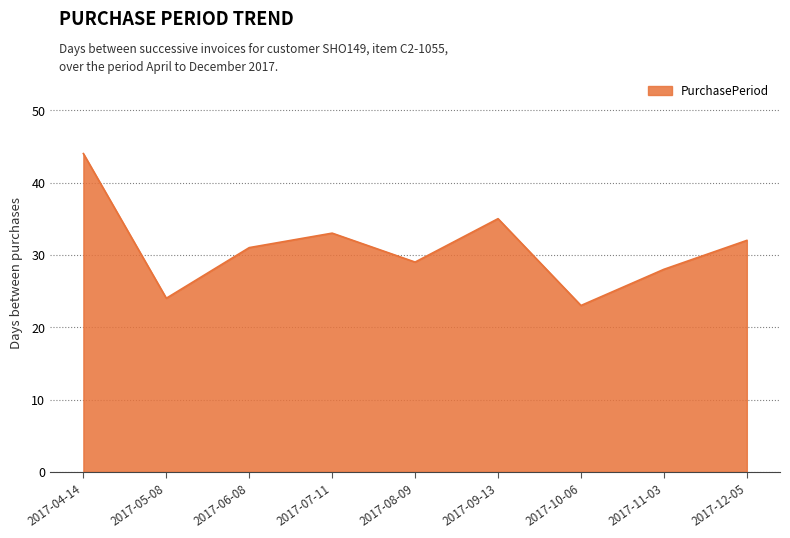

How many lines are shown in the chart?

1